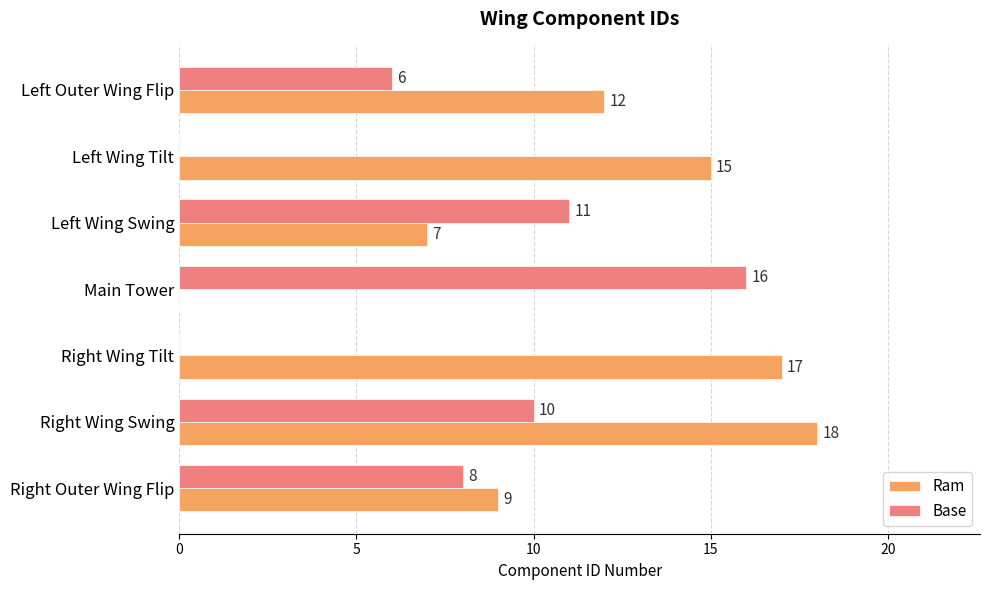

How many positive values does the Ram series have?

6